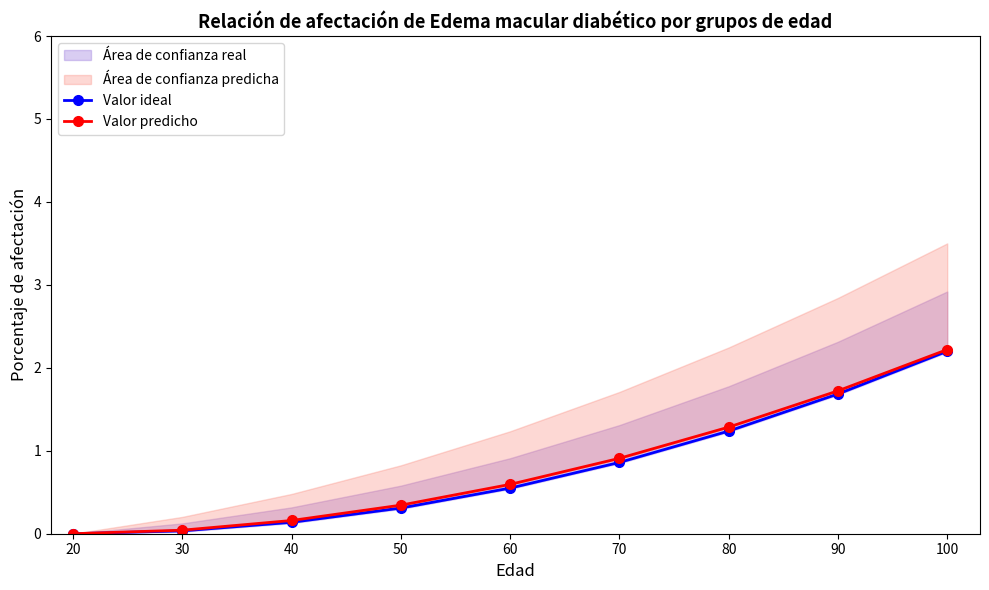

True or false: Valor predicho and Valor ideal cross at least once.

False